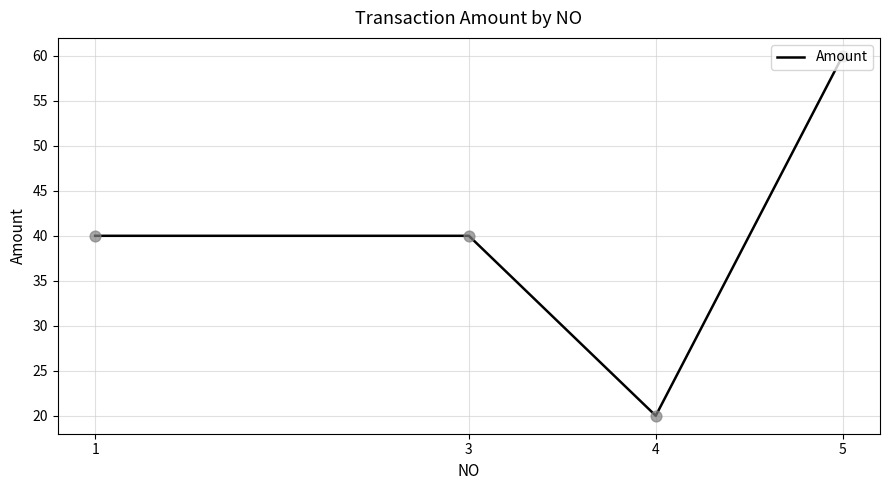

What is the change in value from 3 to 4?

-20